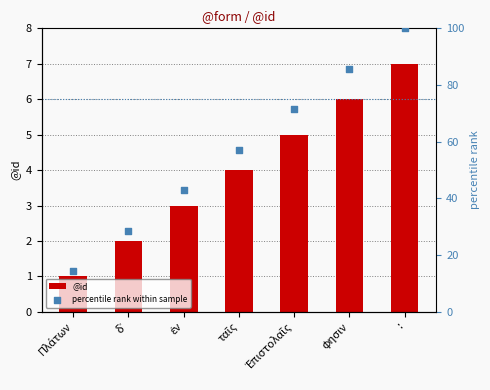

At which category is the sum across all series the highest?

: